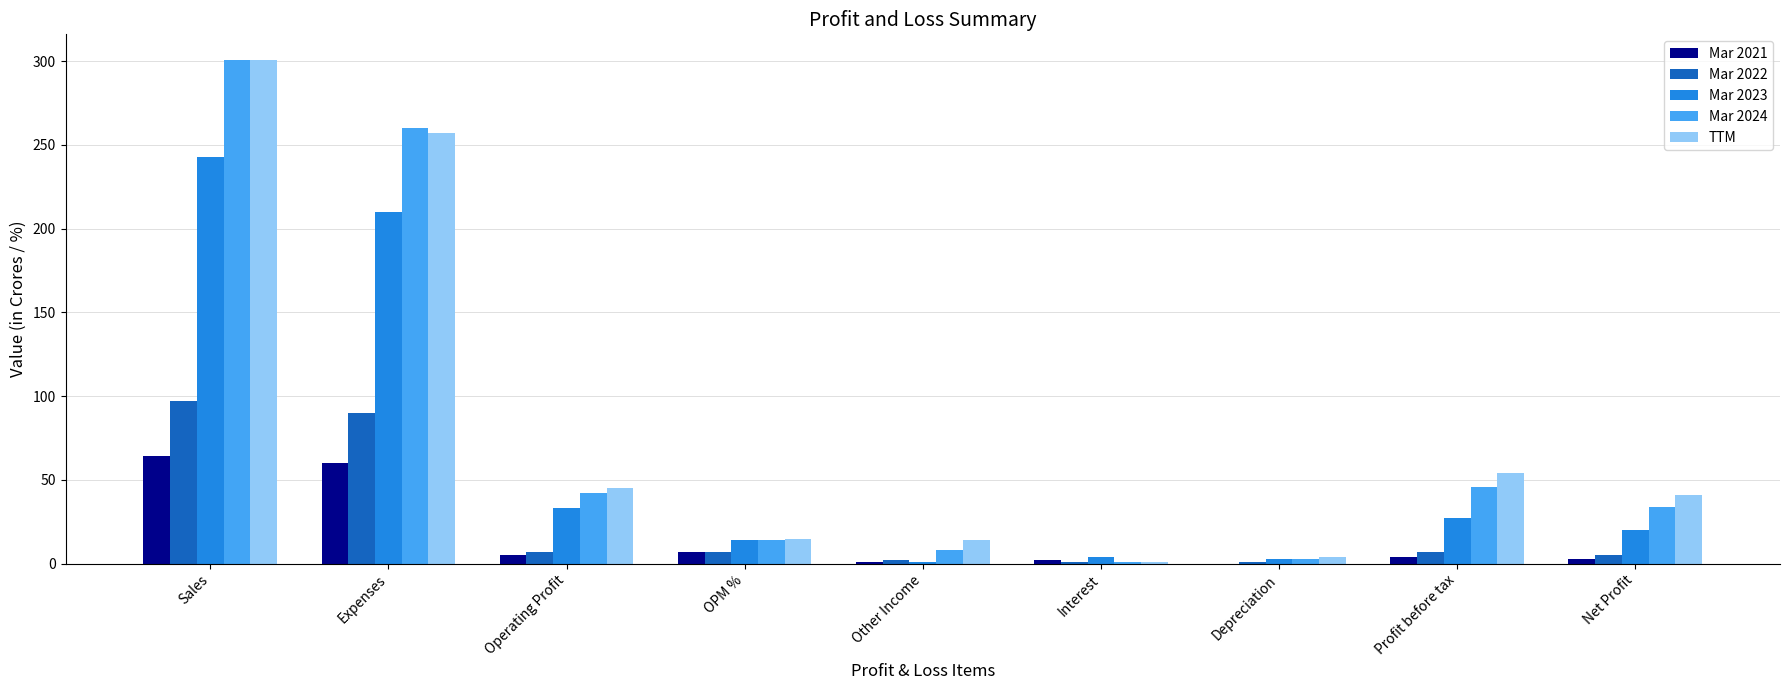

Between Depreciation and Profit before tax, which series saw the biggest shift?

TTM